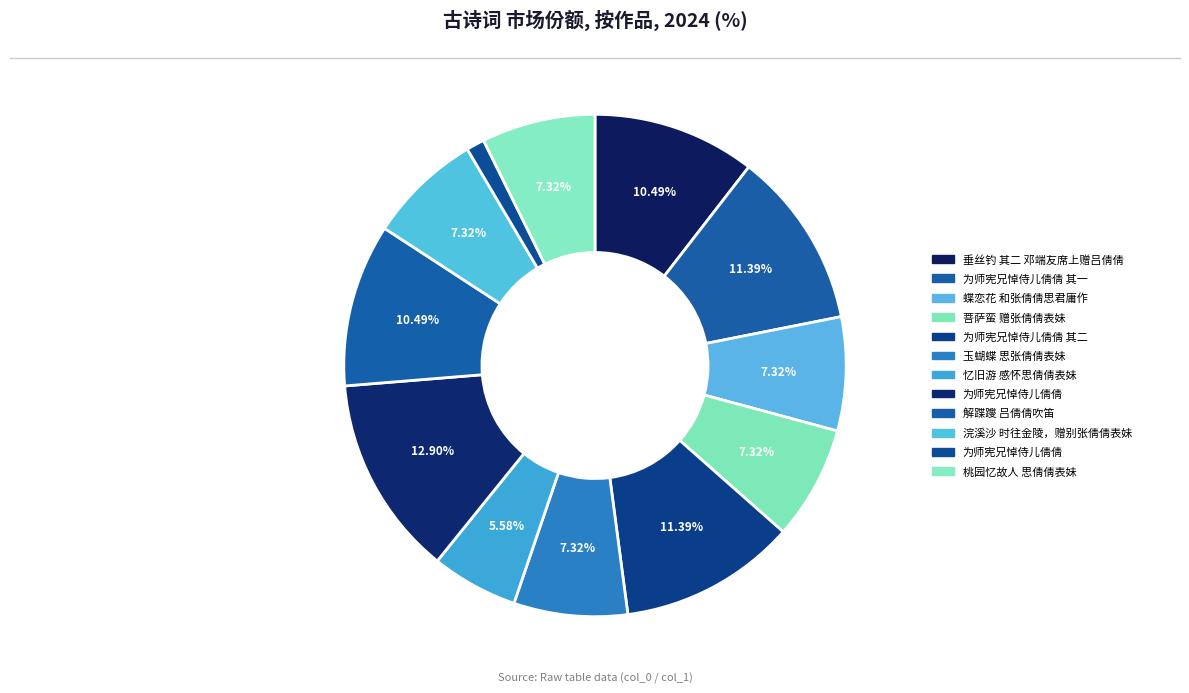

Which category has the biggest portion of the pie?

为师宪兄悼侍儿倩倩